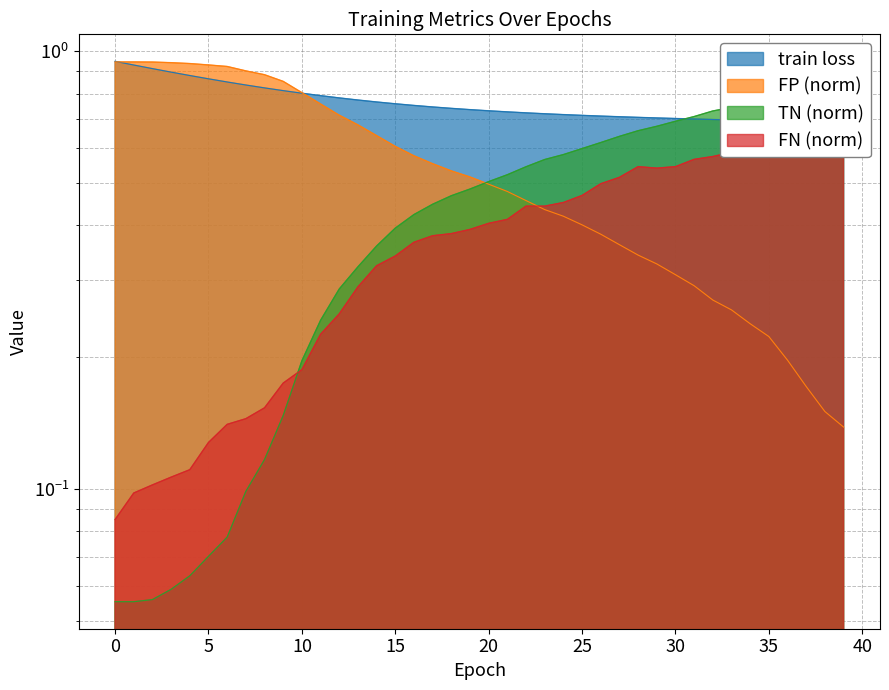

Which series has the largest total across all categories?

train loss